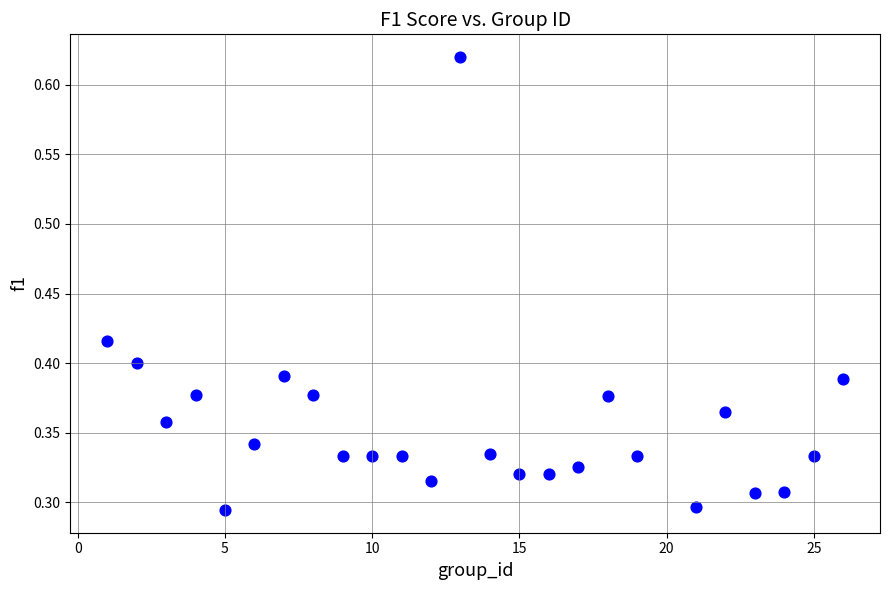

What is the range of X values (max minus min)?

25.0